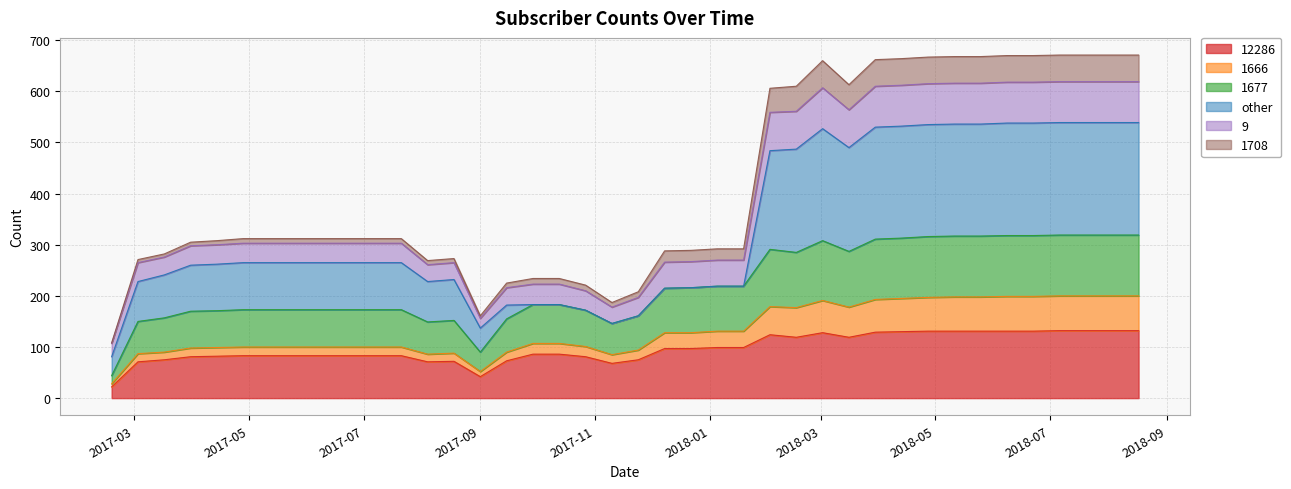

What is the maximum value for 12286?

132